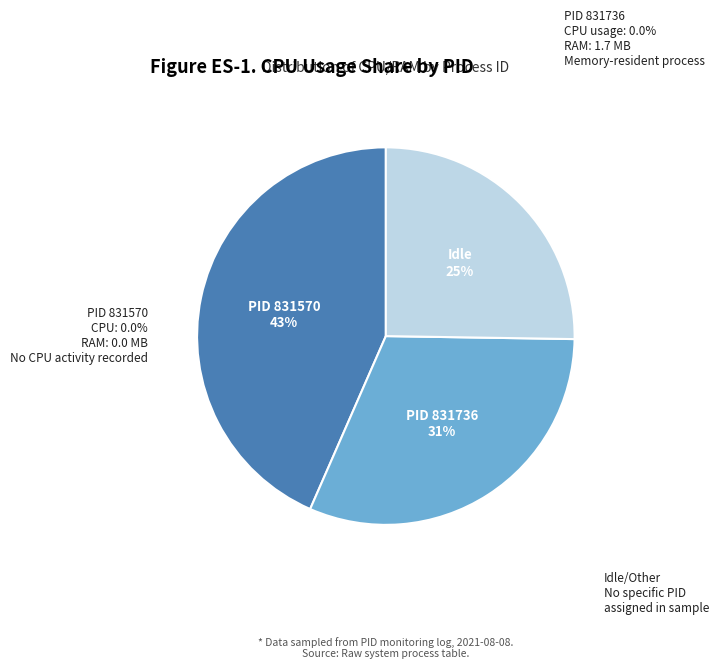

What is the change in value from 831570 to 831736?

+1.7